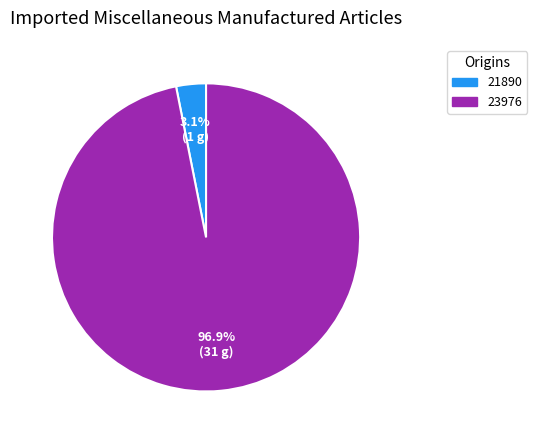

How many slices are in this pie chart?

2